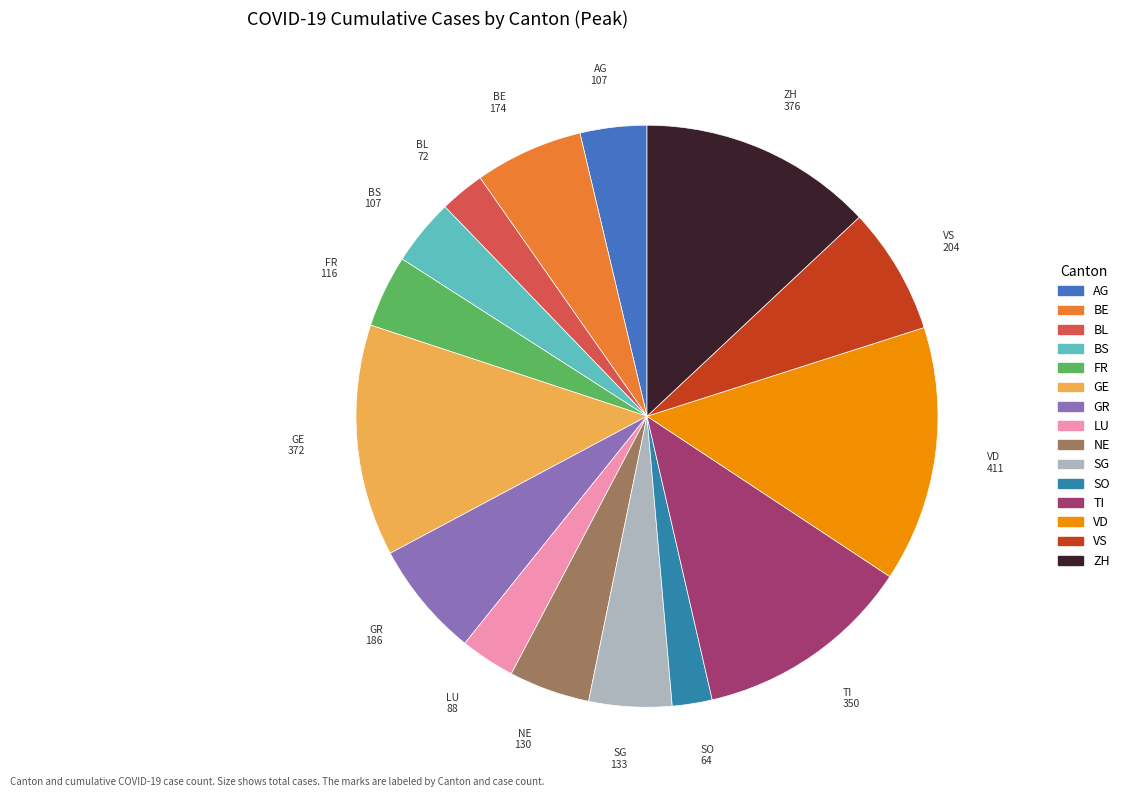

Which slice is the largest?

VD